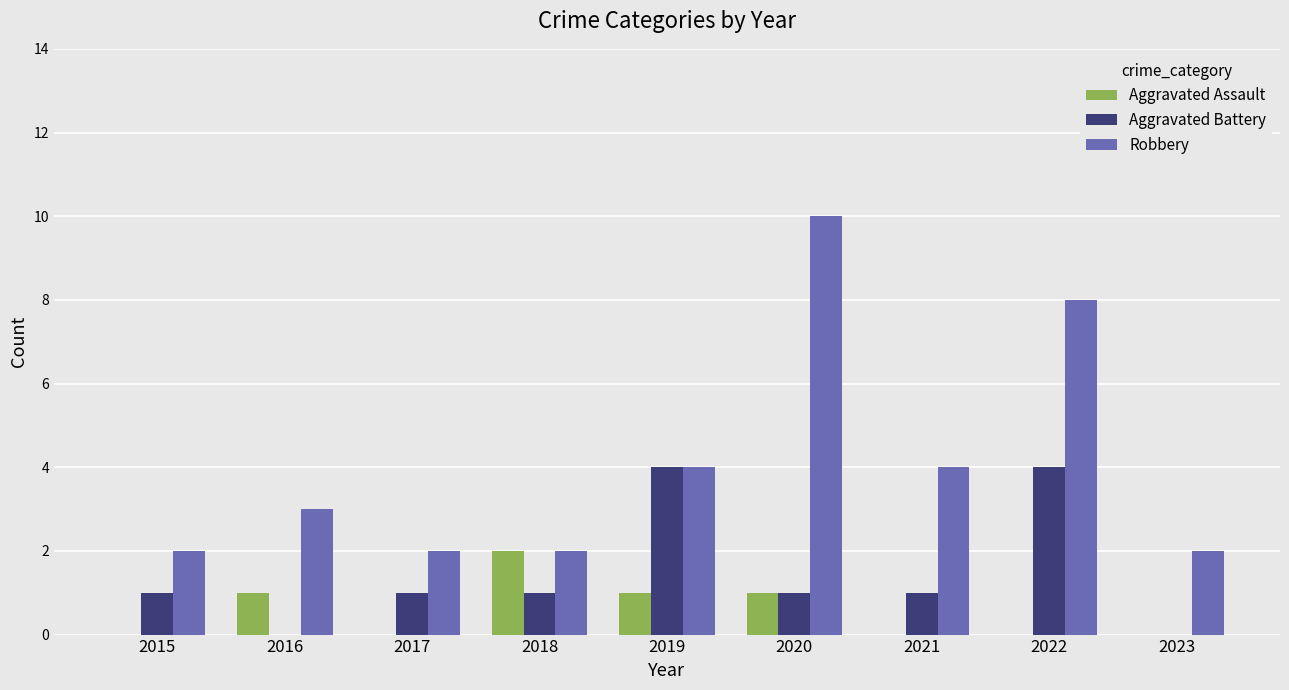

Reading left to right, transcribe all the data shown in this chart.

Aggravated Assault: 0	1	0	2	1	1	0	0	0
Aggravated Battery: 1	0	1	1	4	1	1	4	0
Robbery: 2	3	2	2	4	10	4	8	2